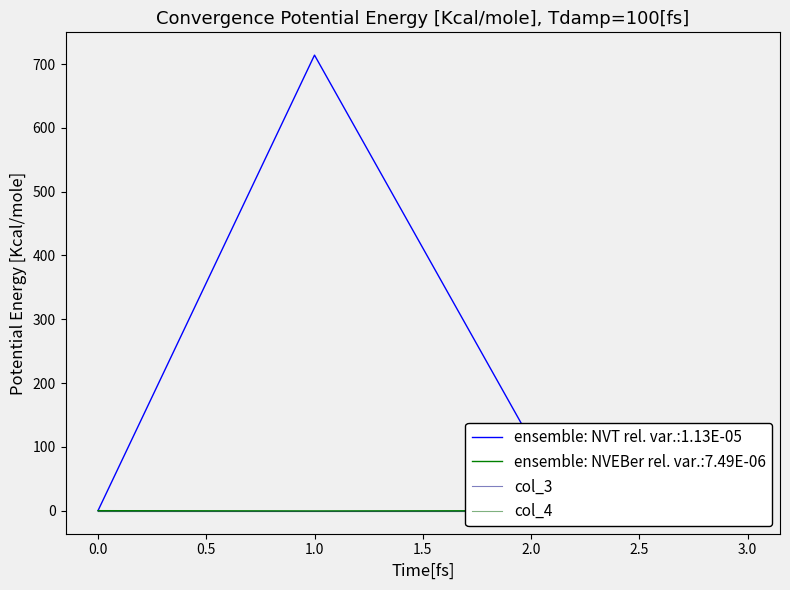

Reading left to right, list all the values displayed in this chart.

col_1: 0.0	714.0	109.7	101.0
col_2: 0.0	-0.4	-0.0	0.1